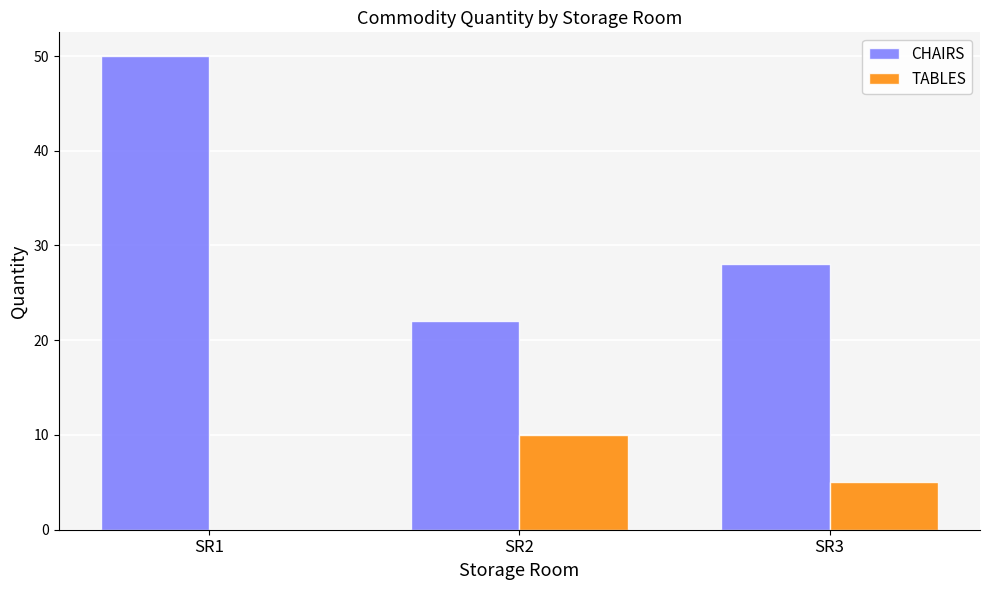

What is the total value across all series at SR2?

32